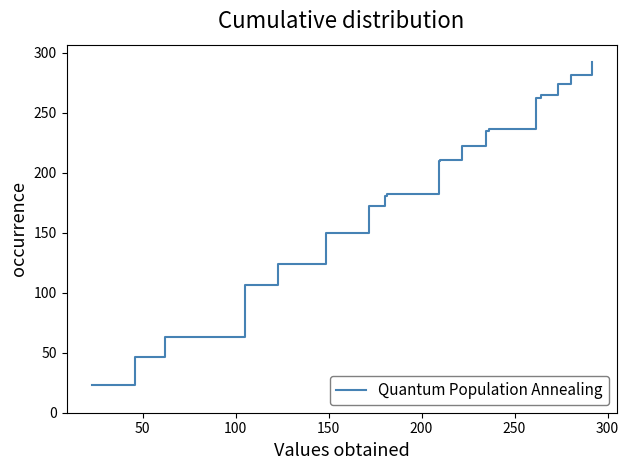

What is the greatest value displayed?

292.3